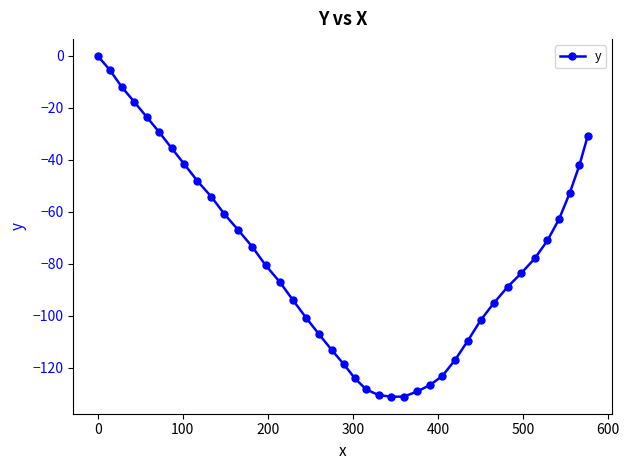

What is the value of the 31st point from the left?

-101.6